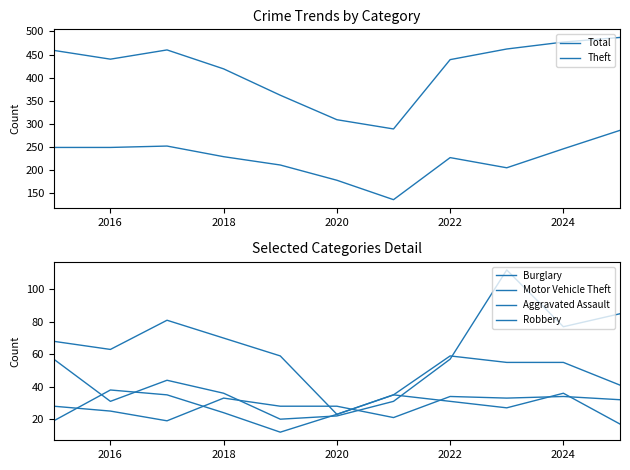

Count the number of categories in the chart.

11